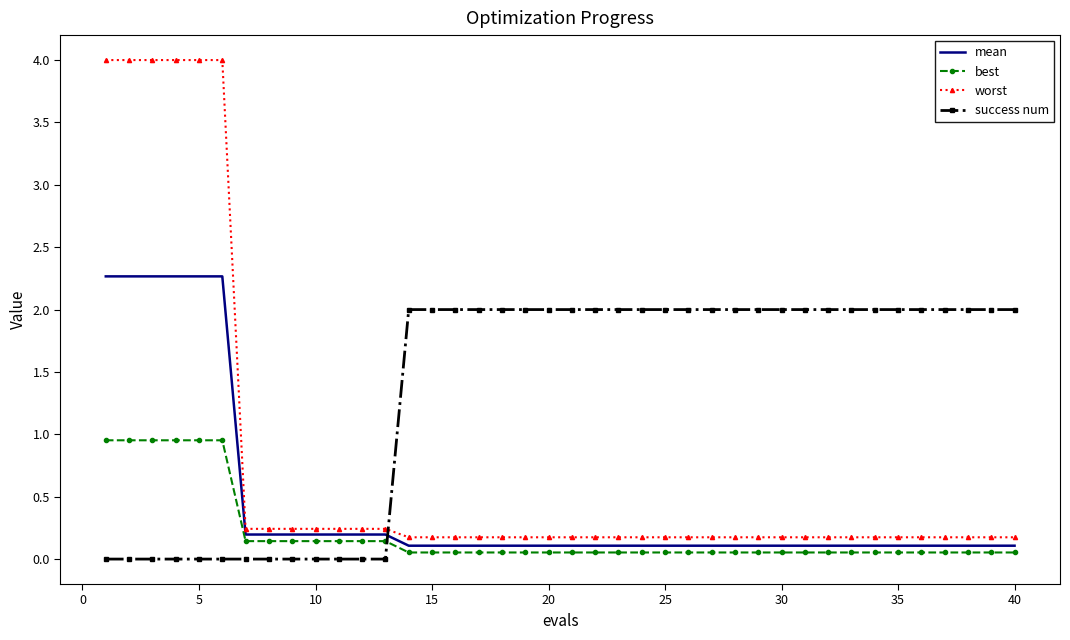

What are all the series names shown in the legend?

mean, best, worst, success num